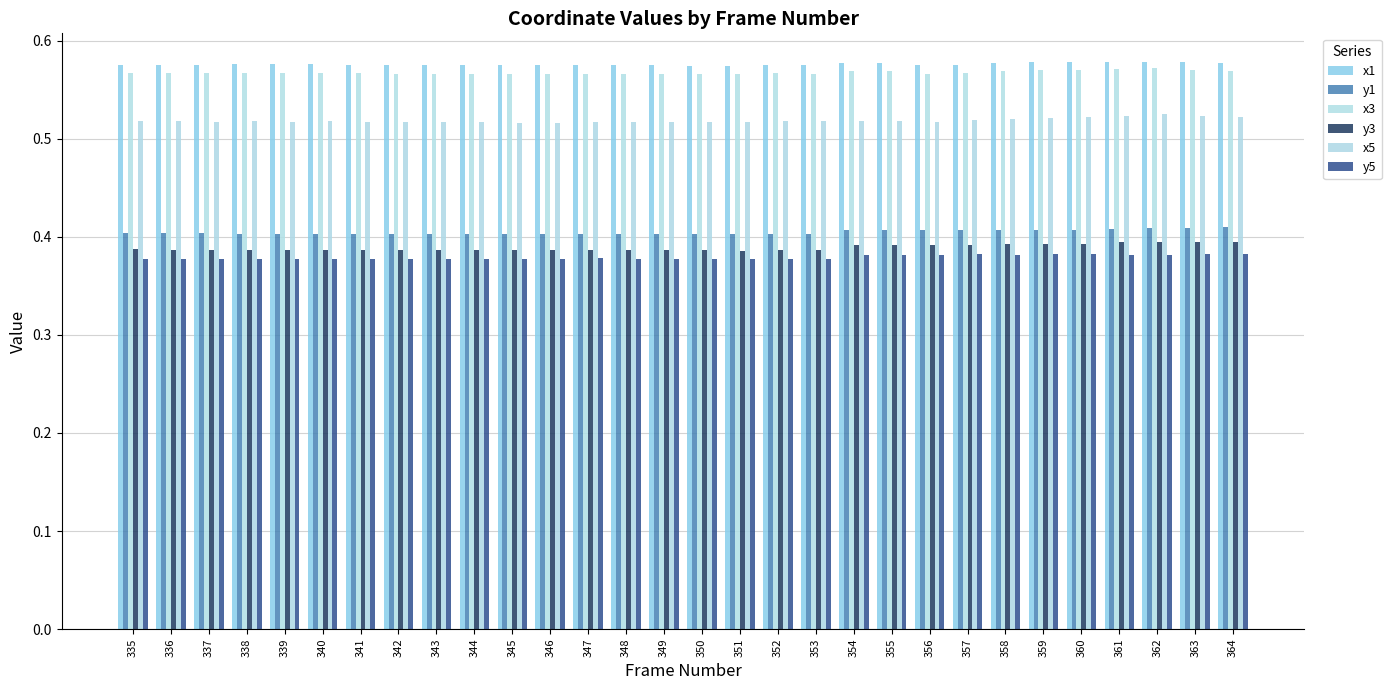

Reading left to right, what are all the values shown in this chart?

x1: 0.6	0.6	0.6	0.6	0.6	0.6	0.6	0.6	0.6	0.6	0.6	0.6	0.6	0.6	0.6	0.6	0.6	0.6	0.6	0.6	0.6	0.6	0.6	0.6	0.6	0.6	0.6	0.6	0.6	0.6
y1: 0.4	0.4	0.4	0.4	0.4	0.4	0.4	0.4	0.4	0.4	0.4	0.4	0.4	0.4	0.4	0.4	0.4	0.4	0.4	0.4	0.4	0.4	0.4	0.4	0.4	0.4	0.4	0.4	0.4	0.4
x3: 0.6	0.6	0.6	0.6	0.6	0.6	0.6	0.6	0.6	0.6	0.6	0.6	0.6	0.6	0.6	0.6	0.6	0.6	0.6	0.6	0.6	0.6	0.6	0.6	0.6	0.6	0.6	0.6	0.6	0.6
y3: 0.4	0.4	0.4	0.4	0.4	0.4	0.4	0.4	0.4	0.4	0.4	0.4	0.4	0.4	0.4	0.4	0.4	0.4	0.4	0.4	0.4	0.4	0.4	0.4	0.4	0.4	0.4	0.4	0.4	0.4
x5: 0.5	0.5	0.5	0.5	0.5	0.5	0.5	0.5	0.5	0.5	0.5	0.5	0.5	0.5	0.5	0.5	0.5	0.5	0.5	0.5	0.5	0.5	0.5	0.5	0.5	0.5	0.5	0.5	0.5	0.5
y5: 0.4	0.4	0.4	0.4	0.4	0.4	0.4	0.4	0.4	0.4	0.4	0.4	0.4	0.4	0.4	0.4	0.4	0.4	0.4	0.4	0.4	0.4	0.4	0.4	0.4	0.4	0.4	0.4	0.4	0.4